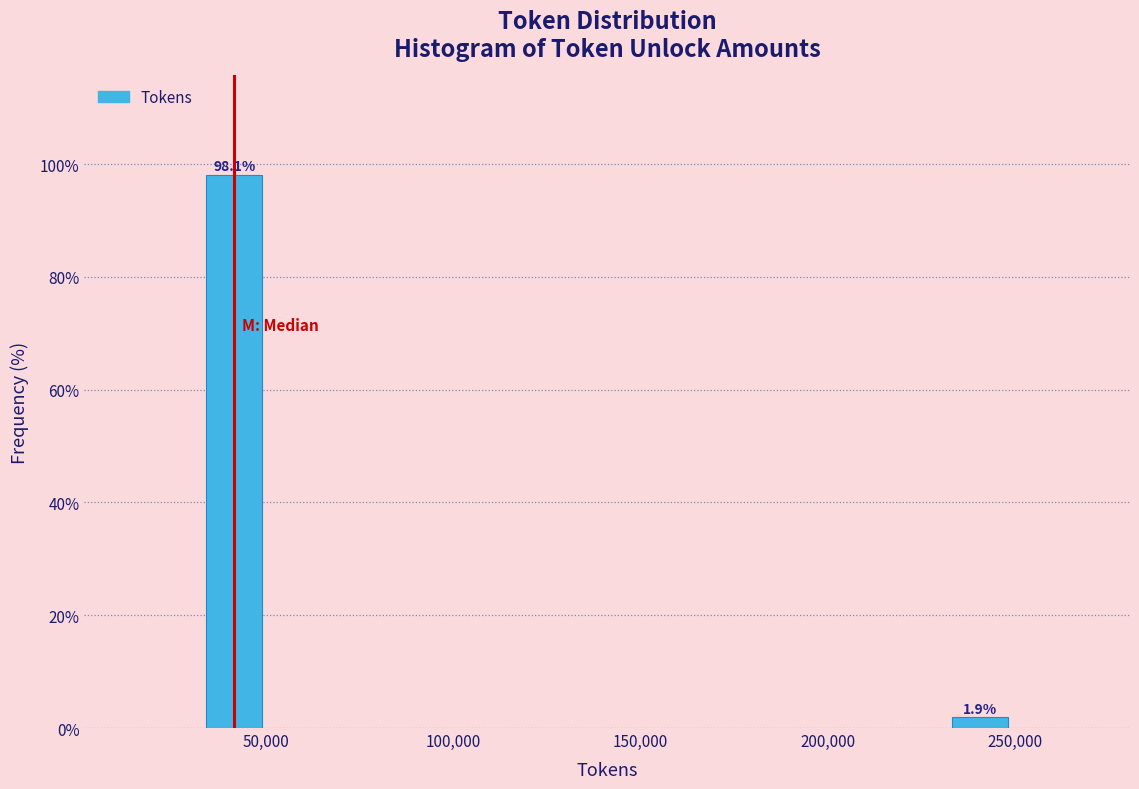

Reading left to right, what are all the values shown in this chart?

50,000=98.1	250,000=1.9